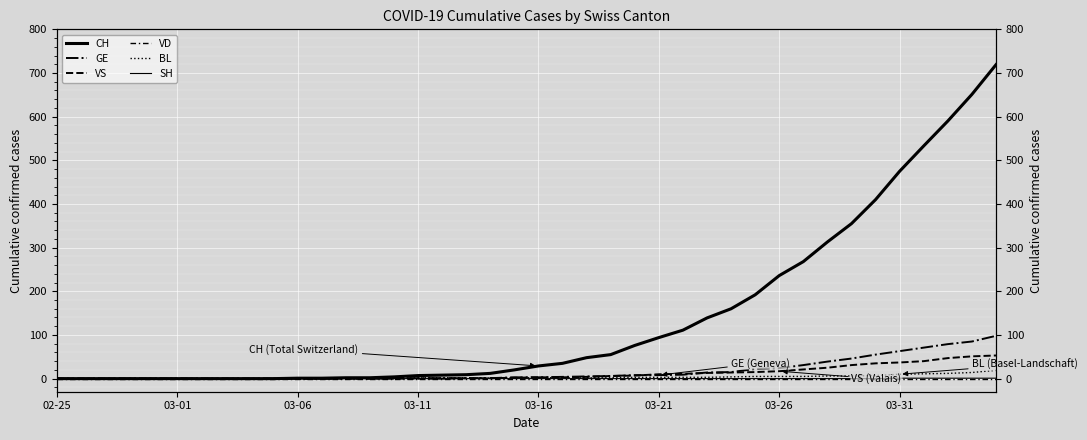

Is the value of GE at 20 greater than the value of CH at 17?

No